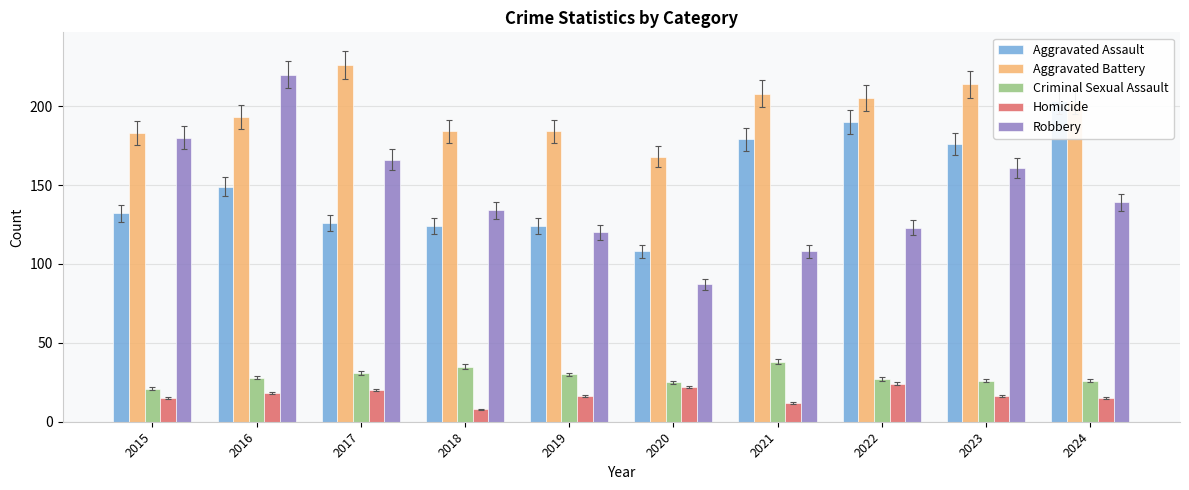

At which category is the sum across all series the highest?

2016